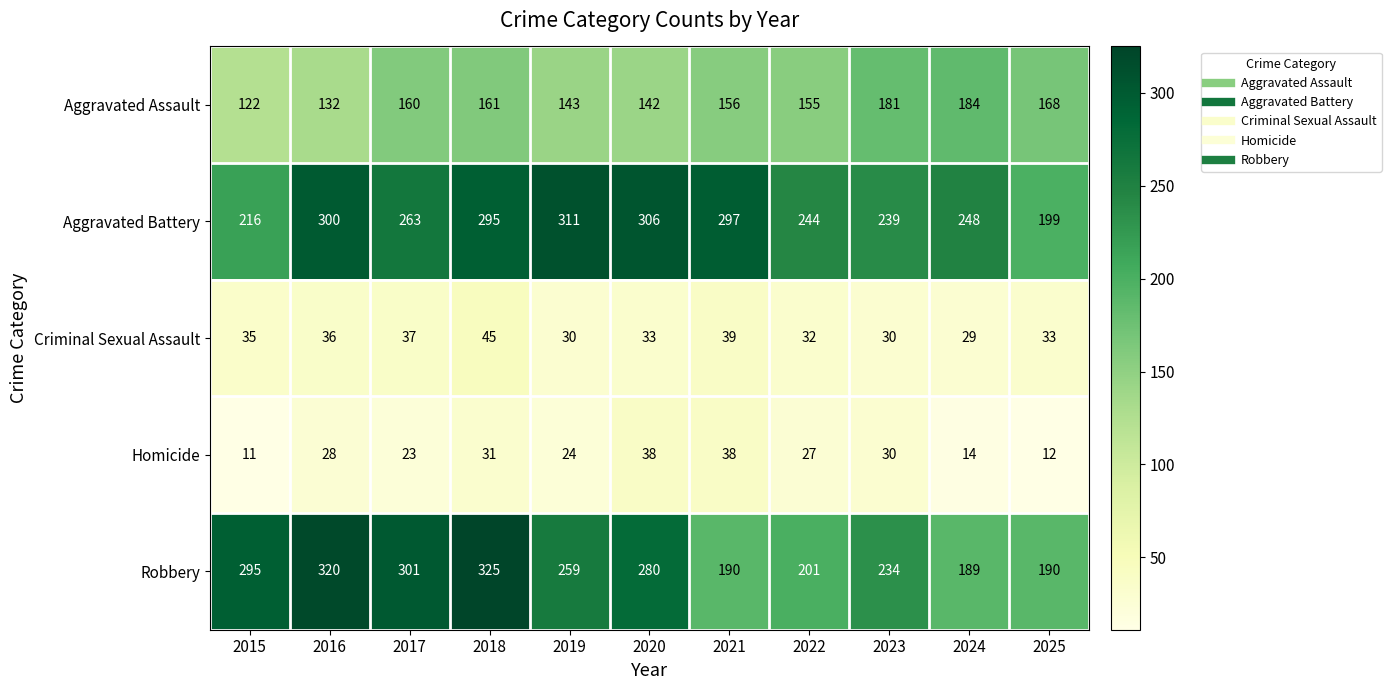

What is the total value across all series at 2015?

679